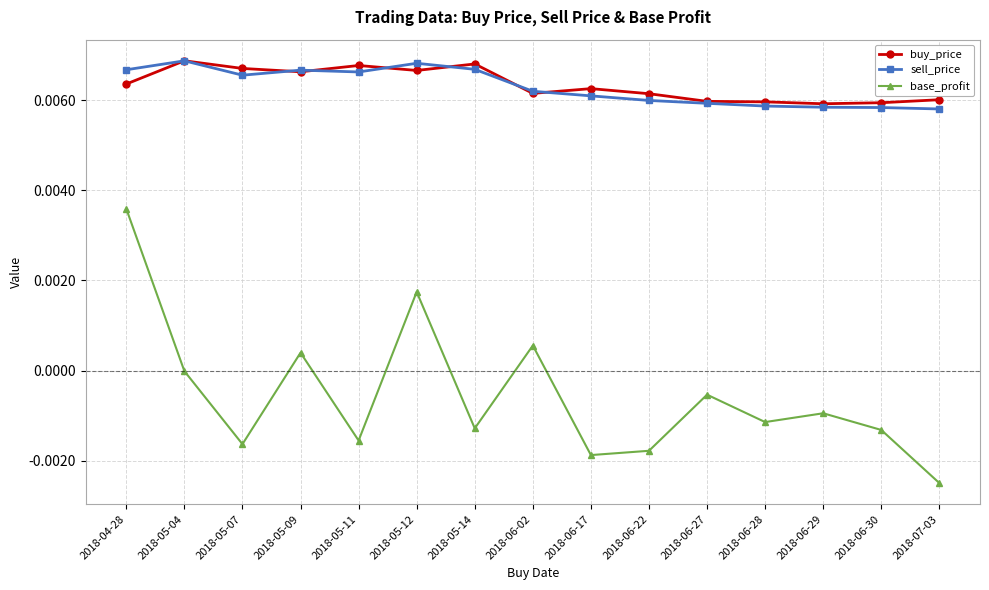

How many data points does each series have?

15